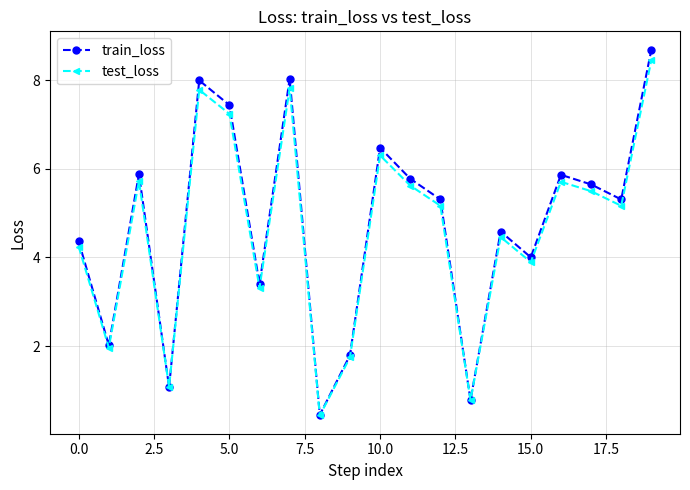

What is the greatest value displayed?

8.7